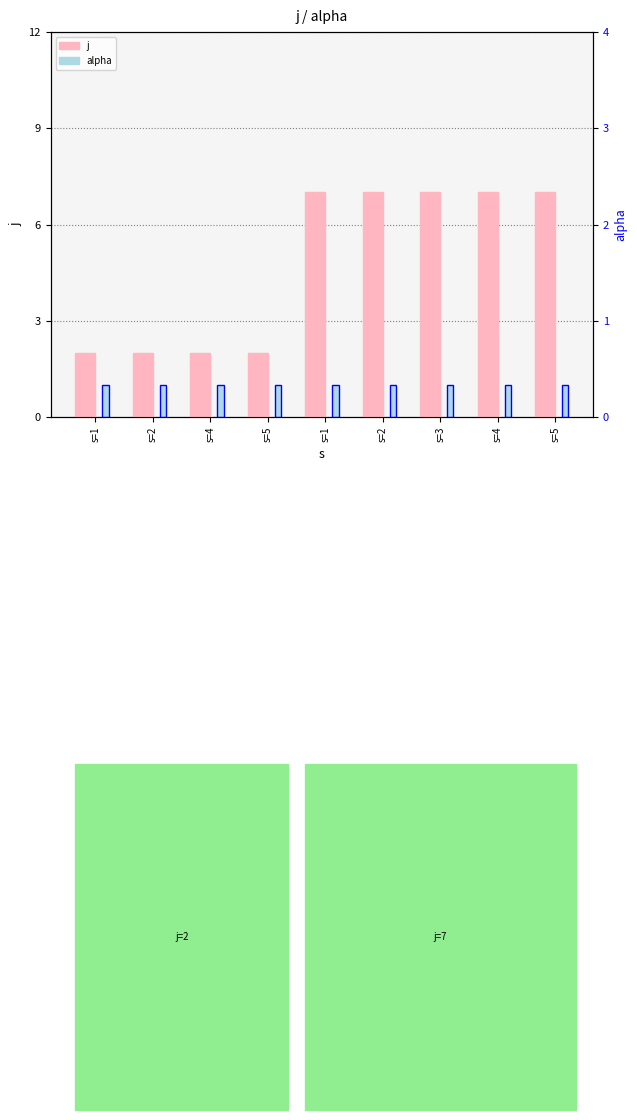

Is the value of j at s=2 greater than the value of alpha at s=4?

Yes